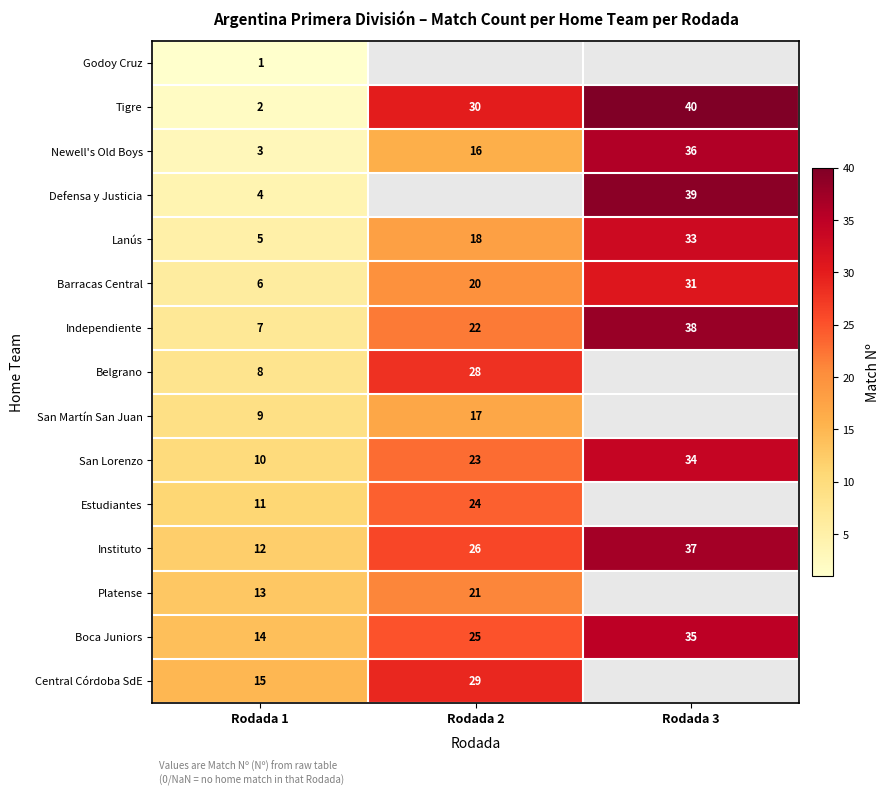

What is the maximum value shown in the chart?

40.0